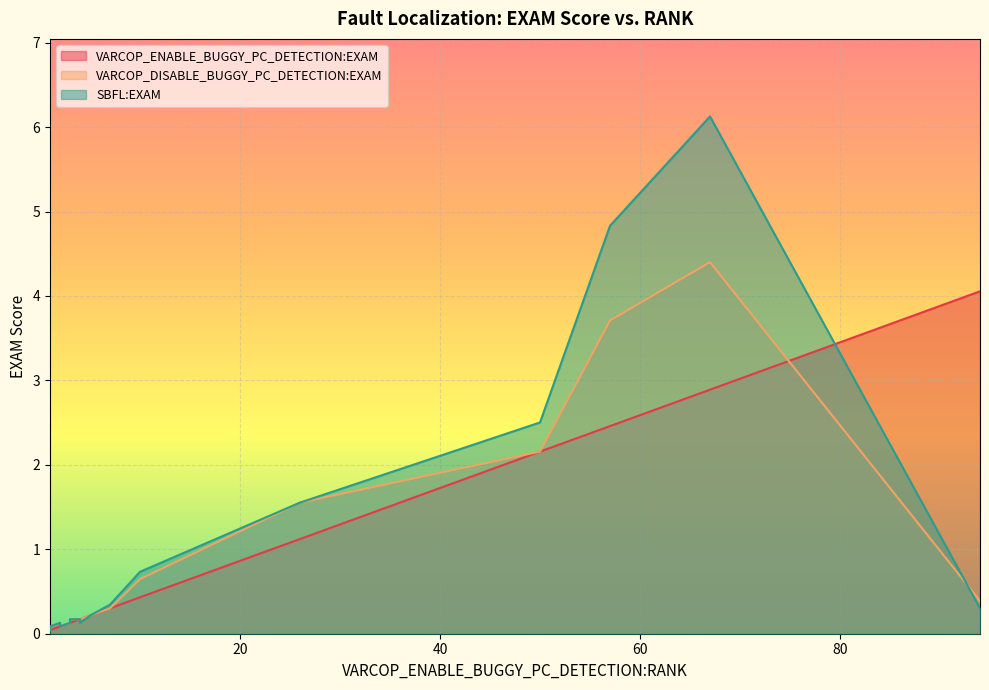

Which series changed the most between 1 and 3?

VARCOP_DISABLE_BUGGY_PC_DETECTION:EXAM